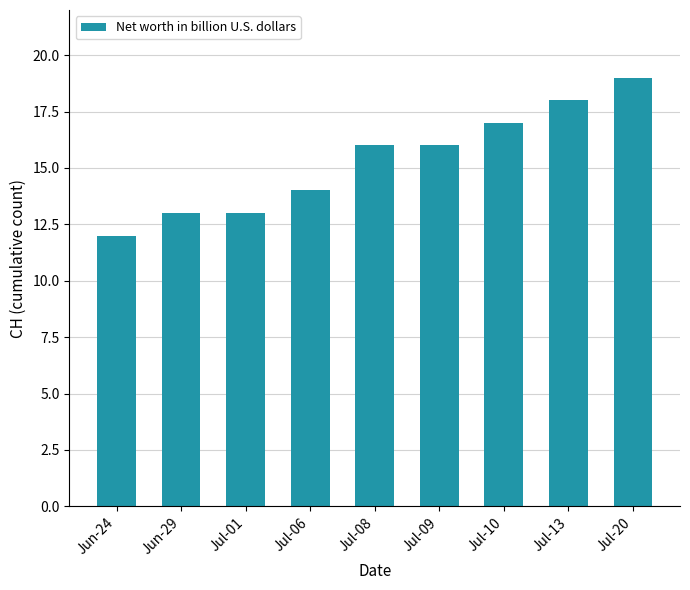

How many bars are there in total?

9